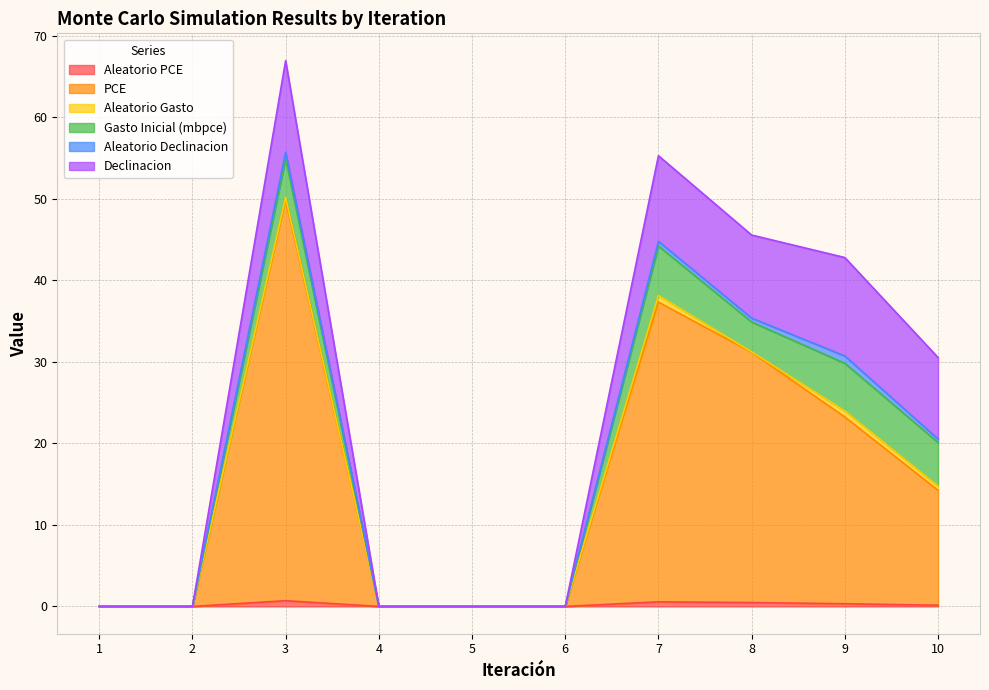

Where do Aleatorio PCE and Aleatorio Gasto first cross each other?

7.0 and 8.0